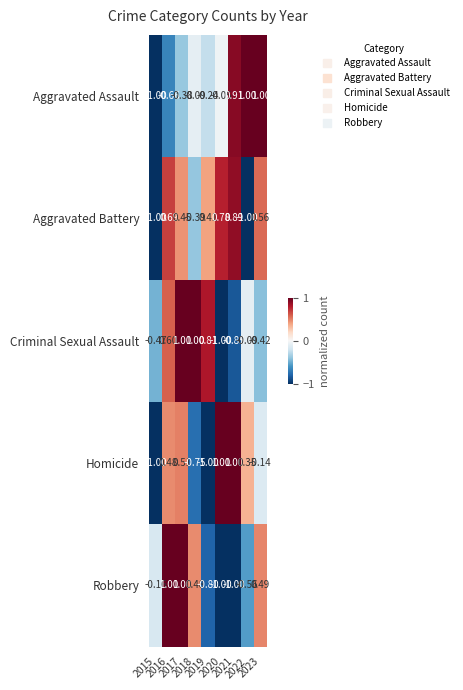

Which series has the largest total across all categories?

Aggravated Battery